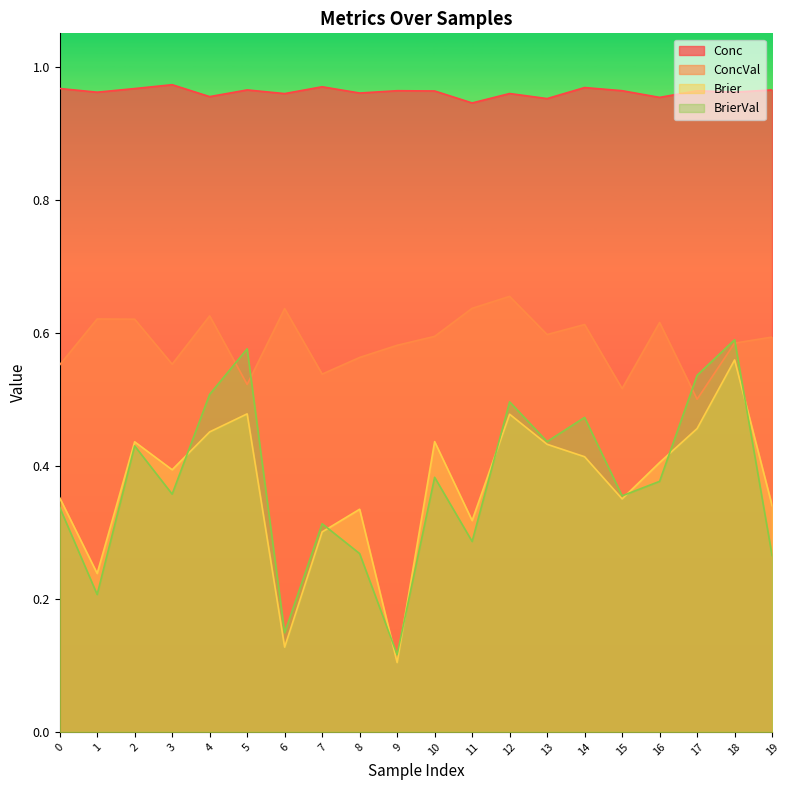

True or false: Conc has more than 1 interior local peaks.

True